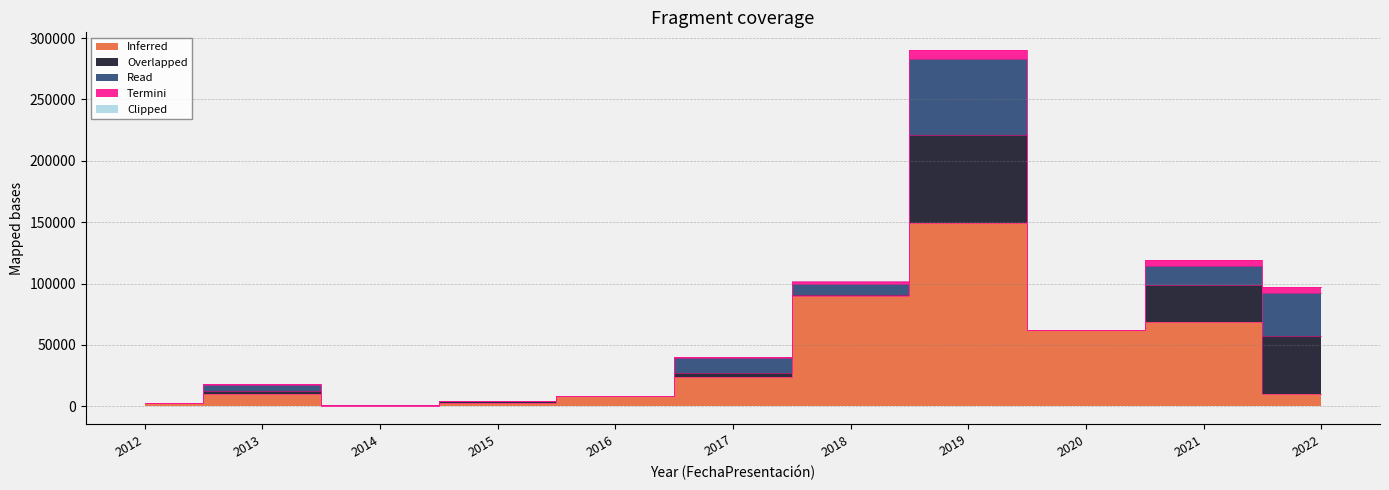

True or false: Read has a value of 12560 at 2017.

True